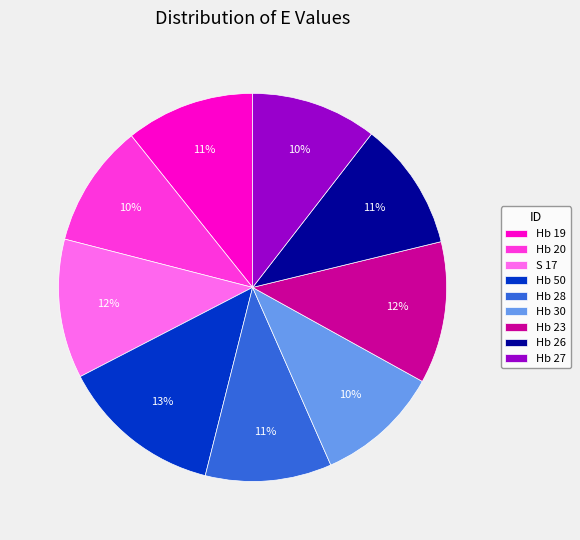

Does Hb 28 represent more than half of the total?

No